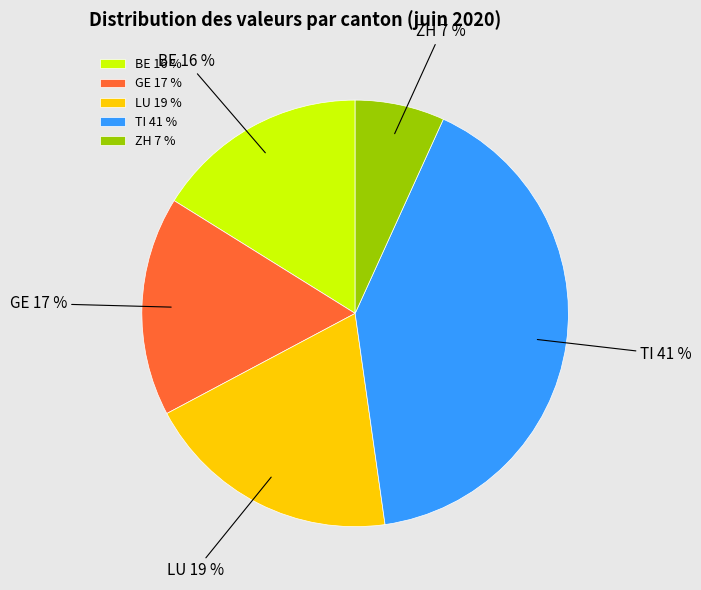

To the nearest percent, what is the average slice percentage?

20%